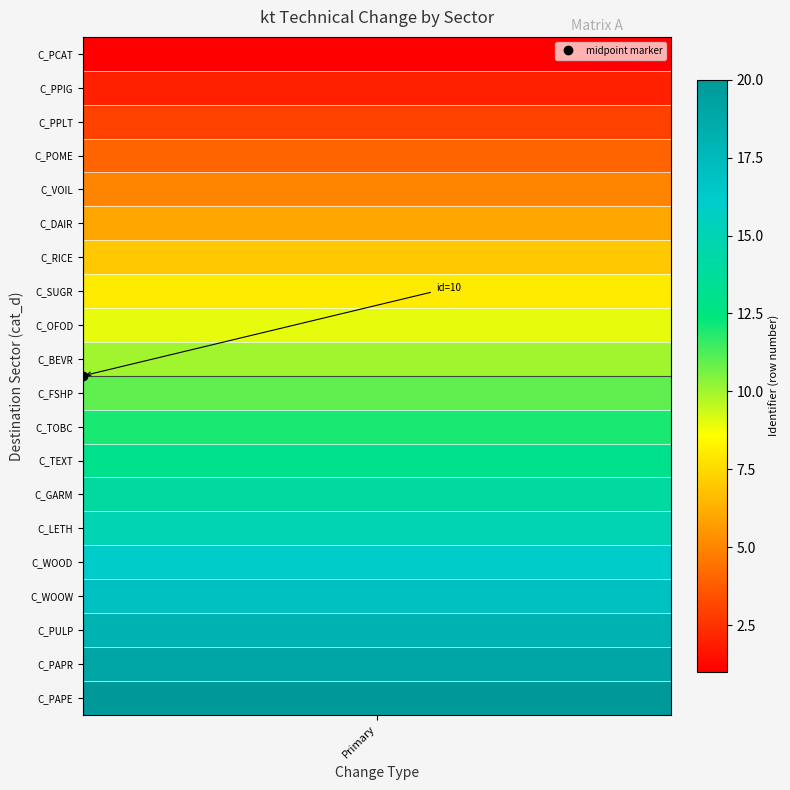

Between C_PAPE and C_WOOD, which is larger?

C_PAPE